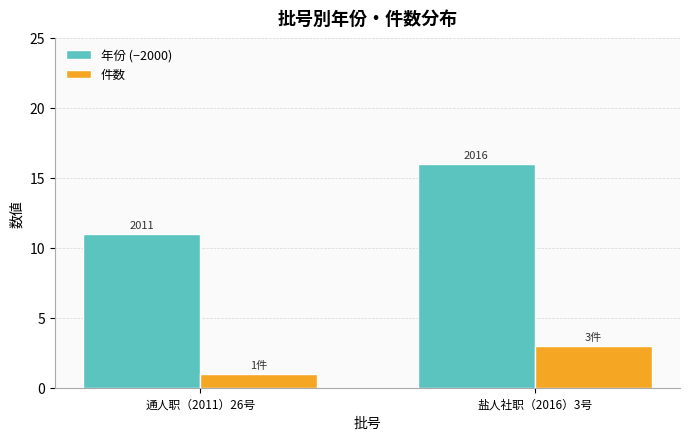

What are all the series names shown in the legend?

年份 (−2000), 件数